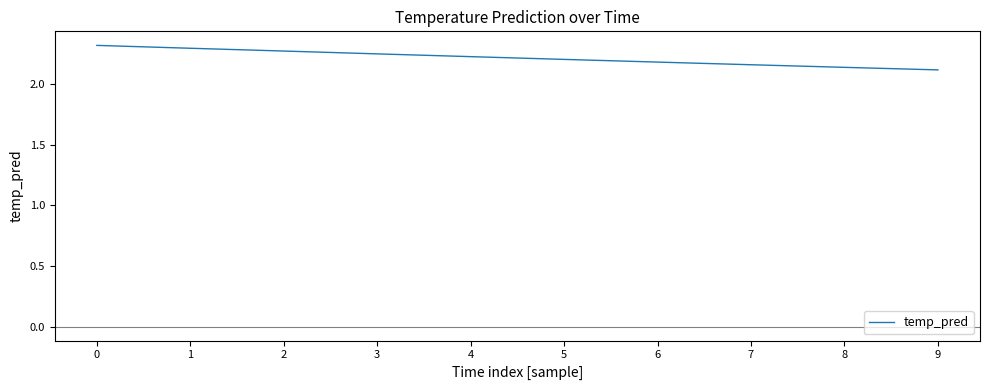

At which category does the chart reach its minimum across all series?

9